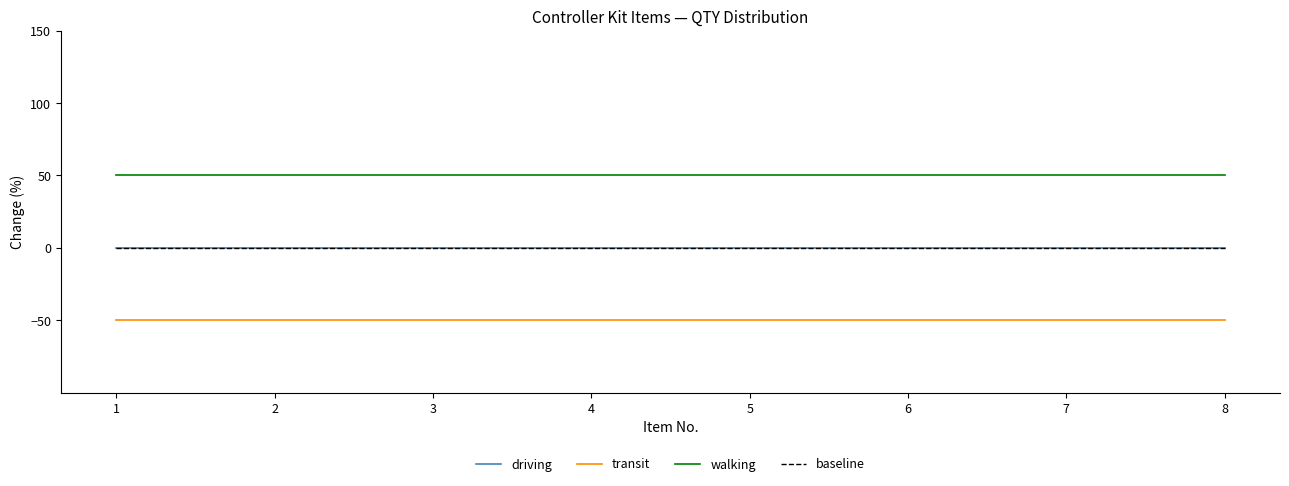

True or false: transit has a value of -50 at 7.

True